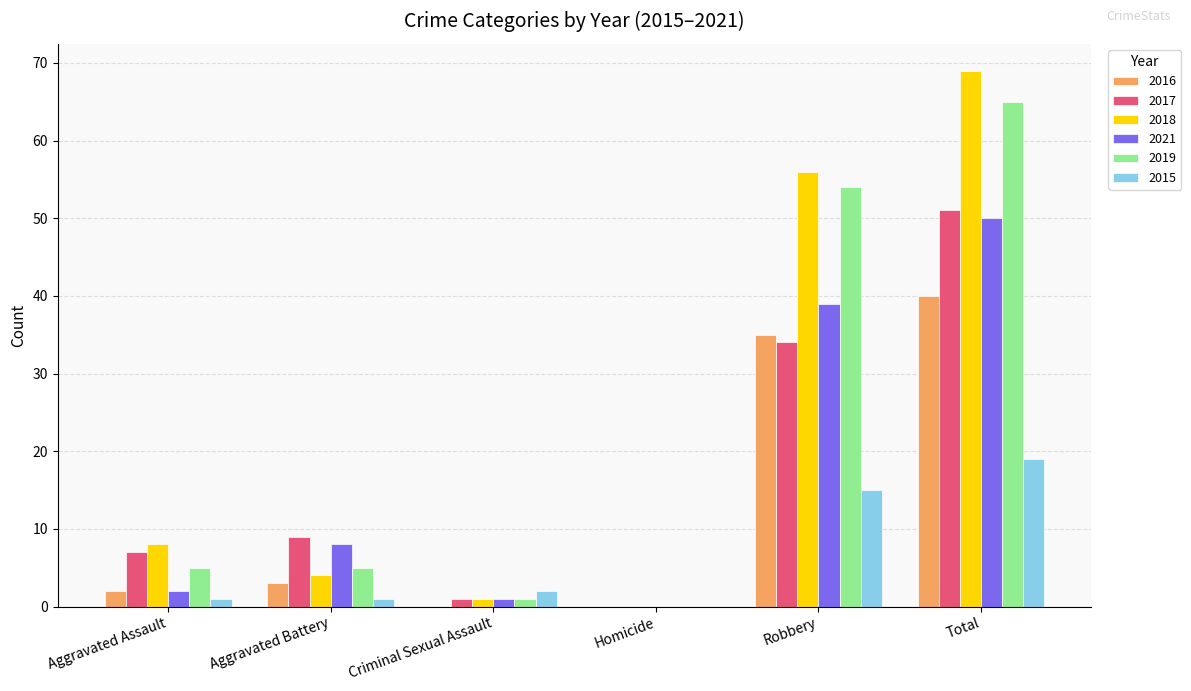

What is the spread (max minus min) of values at Aggravated Battery?

8